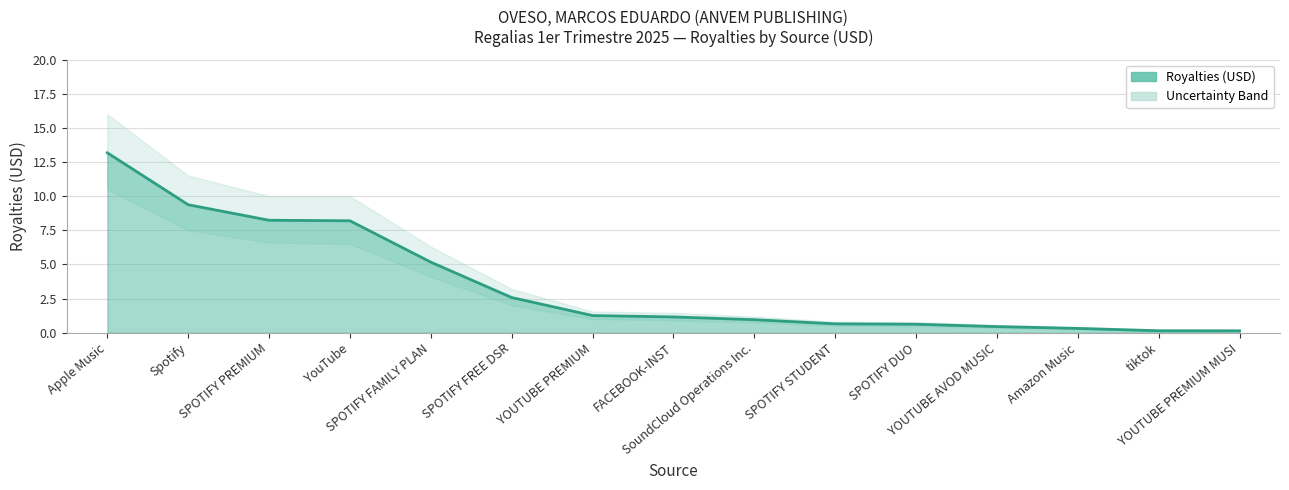

Which label corresponds to the largest value in the chart?

Apple Music